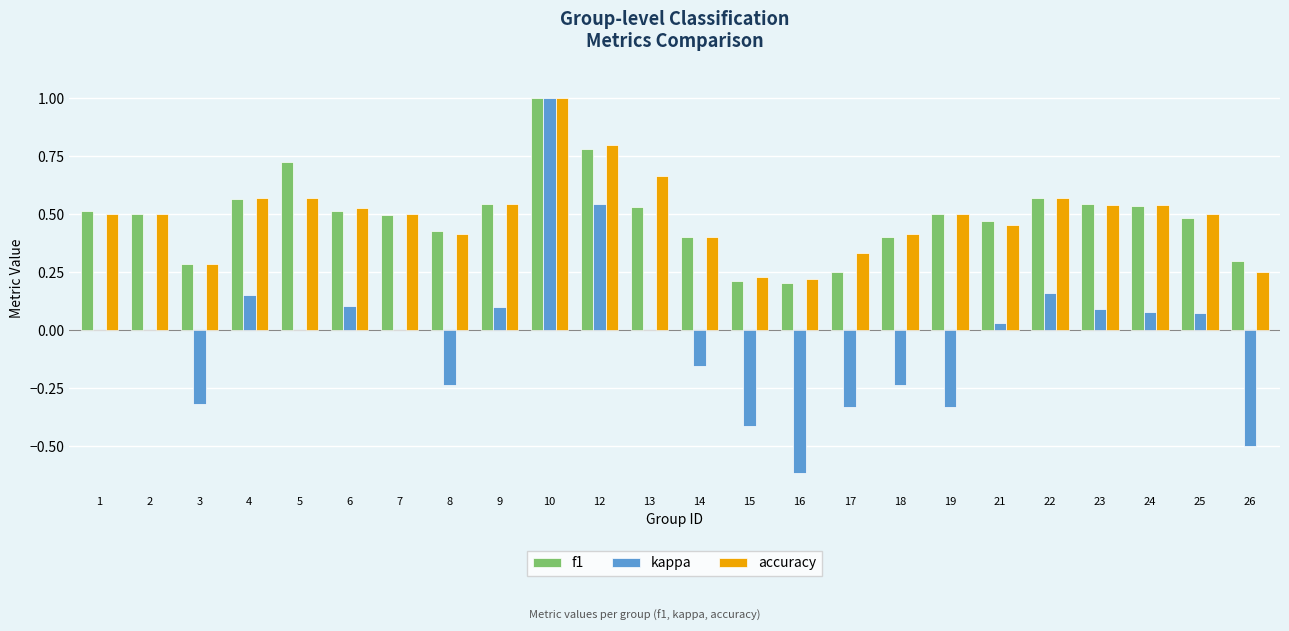

How many data points does each series have?

24